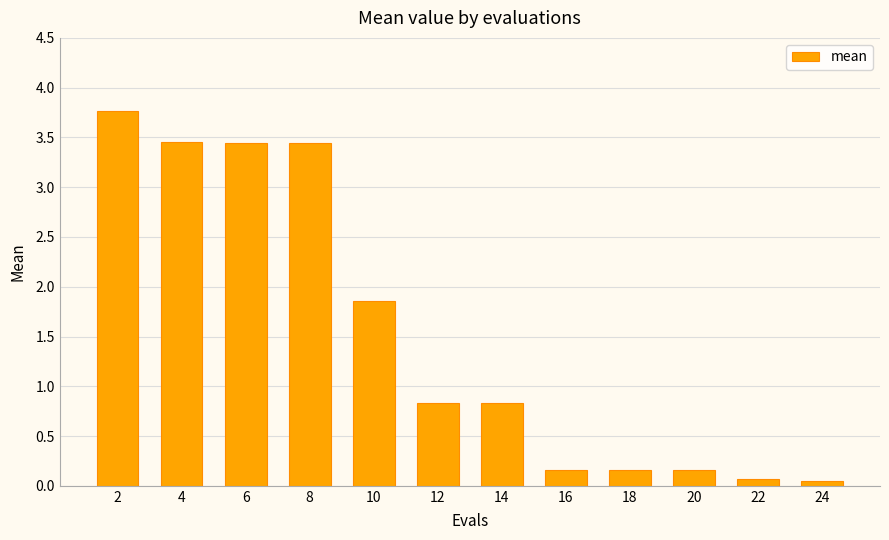

What is the difference between the maximum and second lowest values?

3.7